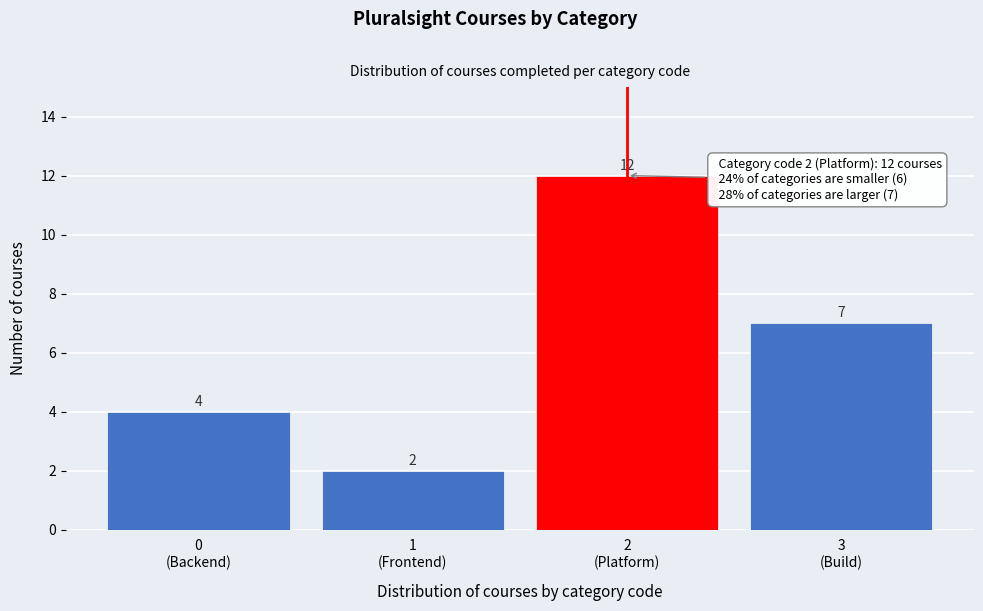

Reading left to right, what are all the values shown in this chart?

4	2	12	7